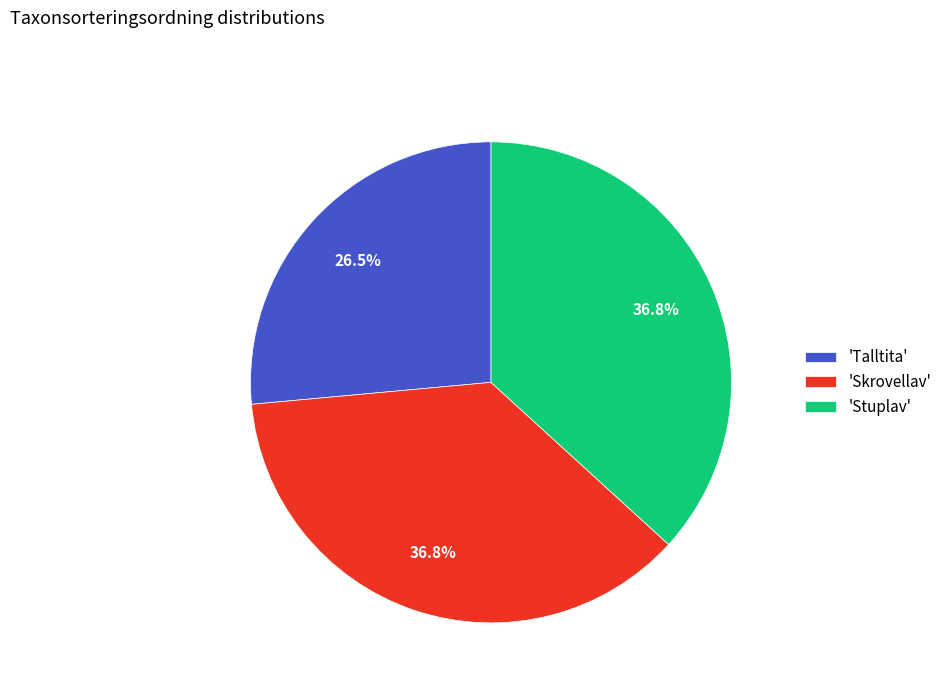

To the nearest percent, what is the average slice percentage?

33%